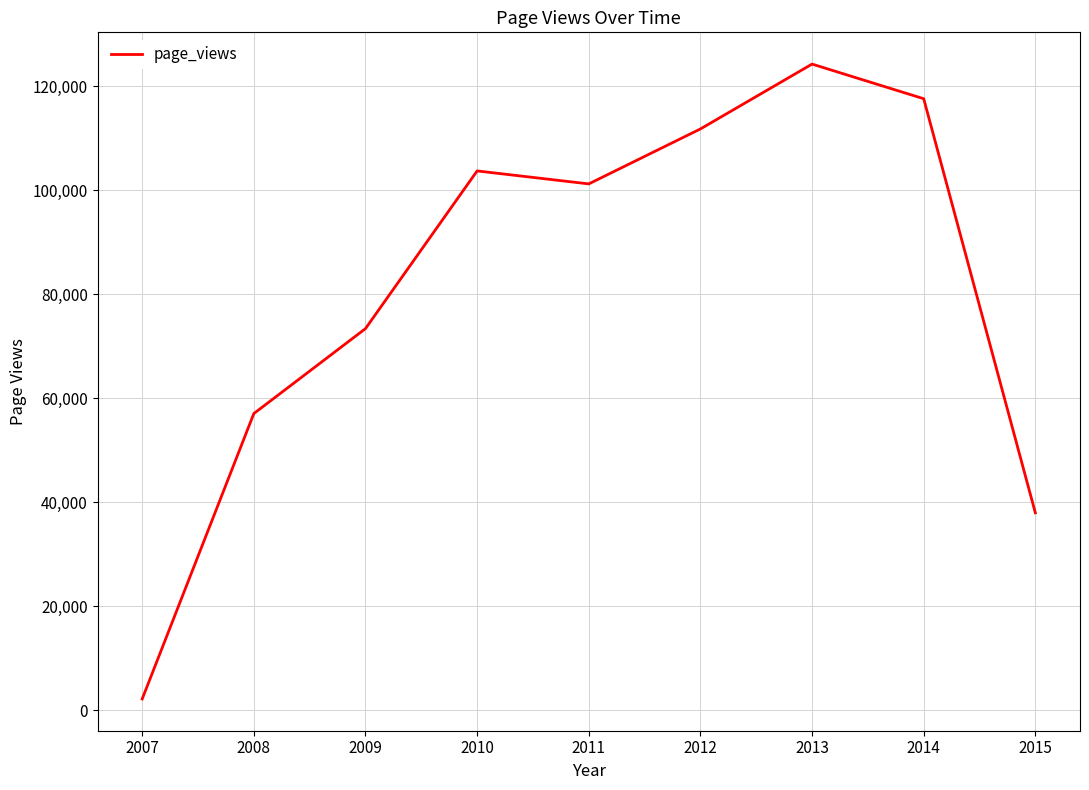

What is the difference between the maximum and minimum values?

122026